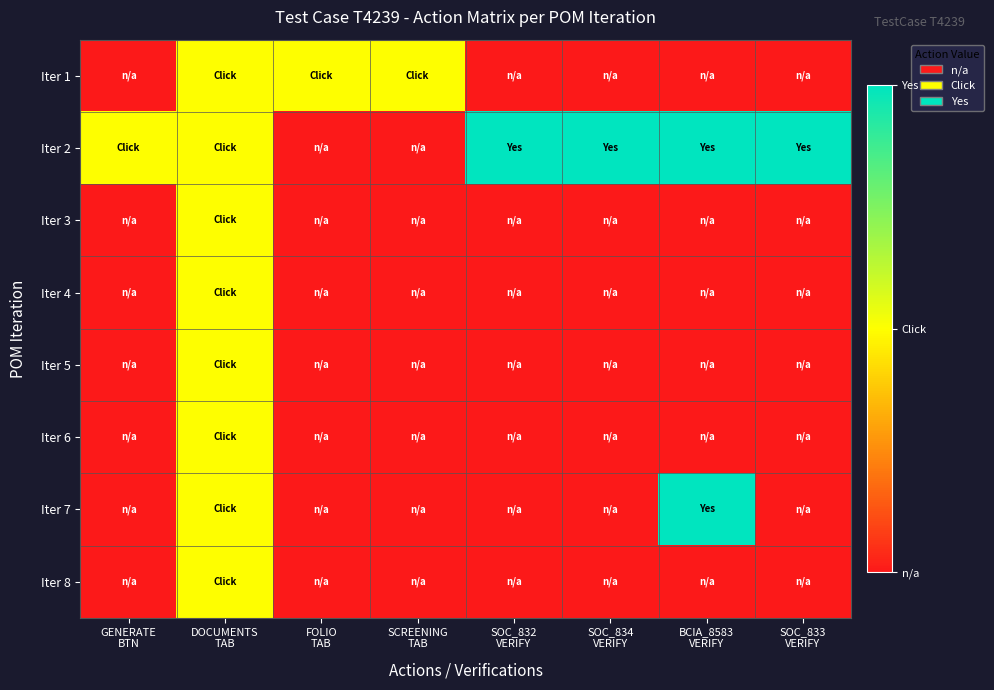

Reading left to right, list all the values displayed in this chart.

Iter 1: GENERATE
BTN=0	DOCUMENTS
TAB=1	FOLIO
TAB=1	SCREENING
TAB=1	SOC_832
VERIFY=0	SOC_834
VERIFY=0	BCIA_8583
VERIFY=0	SOC_833
VERIFY=0
Iter 2: GENERATE
BTN=1	DOCUMENTS
TAB=1	FOLIO
TAB=0	SCREENING
TAB=0	SOC_832
VERIFY=2	SOC_834
VERIFY=2	BCIA_8583
VERIFY=2	SOC_833
VERIFY=2
Iter 3: GENERATE
BTN=0	DOCUMENTS
TAB=1	FOLIO
TAB=0	SCREENING
TAB=0	SOC_832
VERIFY=0	SOC_834
VERIFY=0	BCIA_8583
VERIFY=0	SOC_833
VERIFY=0
Iter 4: GENERATE
BTN=0	DOCUMENTS
TAB=1	FOLIO
TAB=0	SCREENING
TAB=0	SOC_832
VERIFY=0	SOC_834
VERIFY=0	BCIA_8583
VERIFY=0	SOC_833
VERIFY=0
Iter 5: GENERATE
BTN=0	DOCUMENTS
TAB=1	FOLIO
TAB=0	SCREENING
TAB=0	SOC_832
VERIFY=0	SOC_834
VERIFY=0	BCIA_8583
VERIFY=0	SOC_833
VERIFY=0
Iter 6: GENERATE
BTN=0	DOCUMENTS
TAB=1	FOLIO
TAB=0	SCREENING
TAB=0	SOC_832
VERIFY=0	SOC_834
VERIFY=0	BCIA_8583
VERIFY=0	SOC_833
VERIFY=0
Iter 7: GENERATE
BTN=0	DOCUMENTS
TAB=1	FOLIO
TAB=0	SCREENING
TAB=0	SOC_832
VERIFY=0	SOC_834
VERIFY=0	BCIA_8583
VERIFY=2	SOC_833
VERIFY=0
Iter 8: GENERATE
BTN=0	DOCUMENTS
TAB=1	FOLIO
TAB=0	SCREENING
TAB=0	SOC_832
VERIFY=0	SOC_834
VERIFY=0	BCIA_8583
VERIFY=0	SOC_833
VERIFY=0